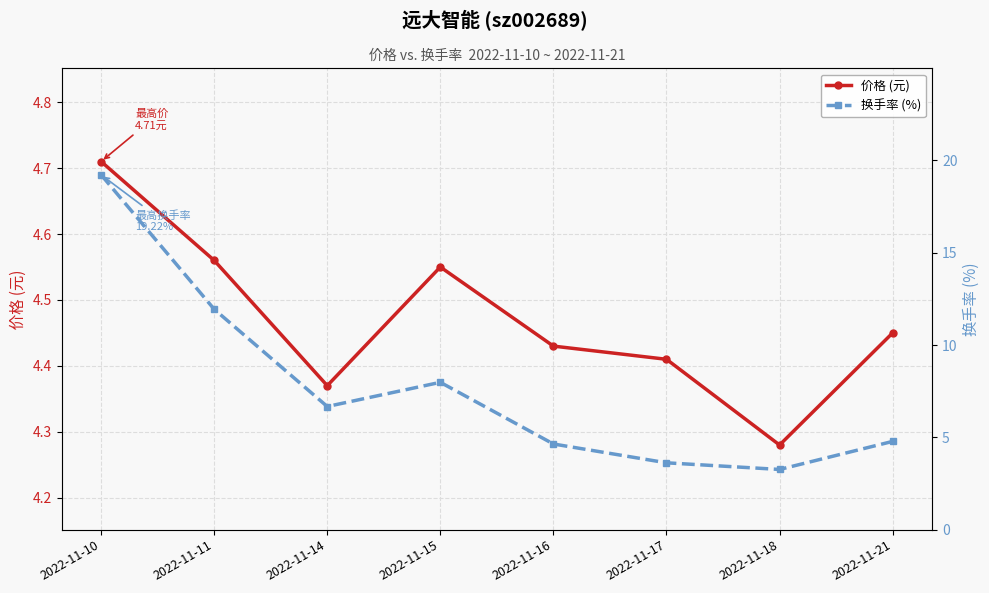

How many interior local valleys does the 换手率 (%) series have?

2